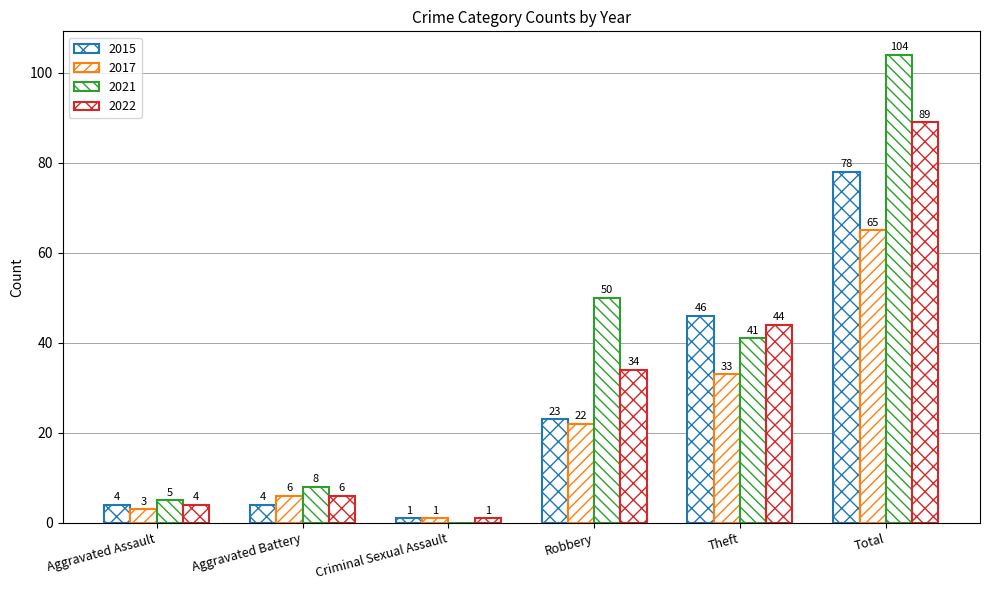

Does the chart contain stacked bars?

No